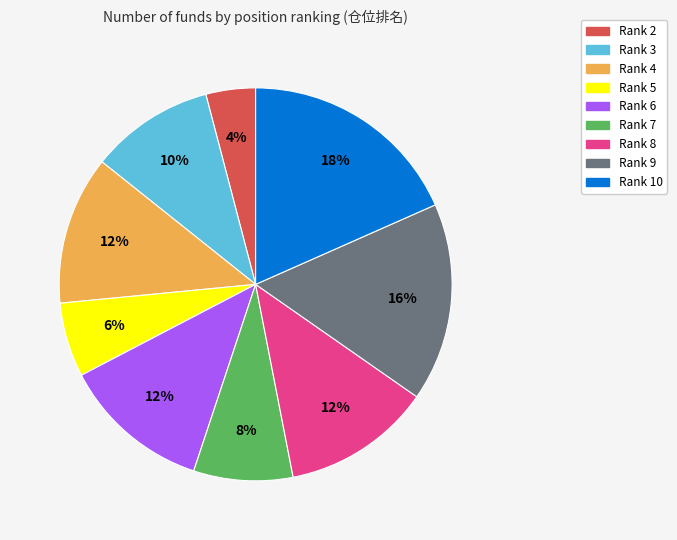

Is there a majority slice in this chart?

No